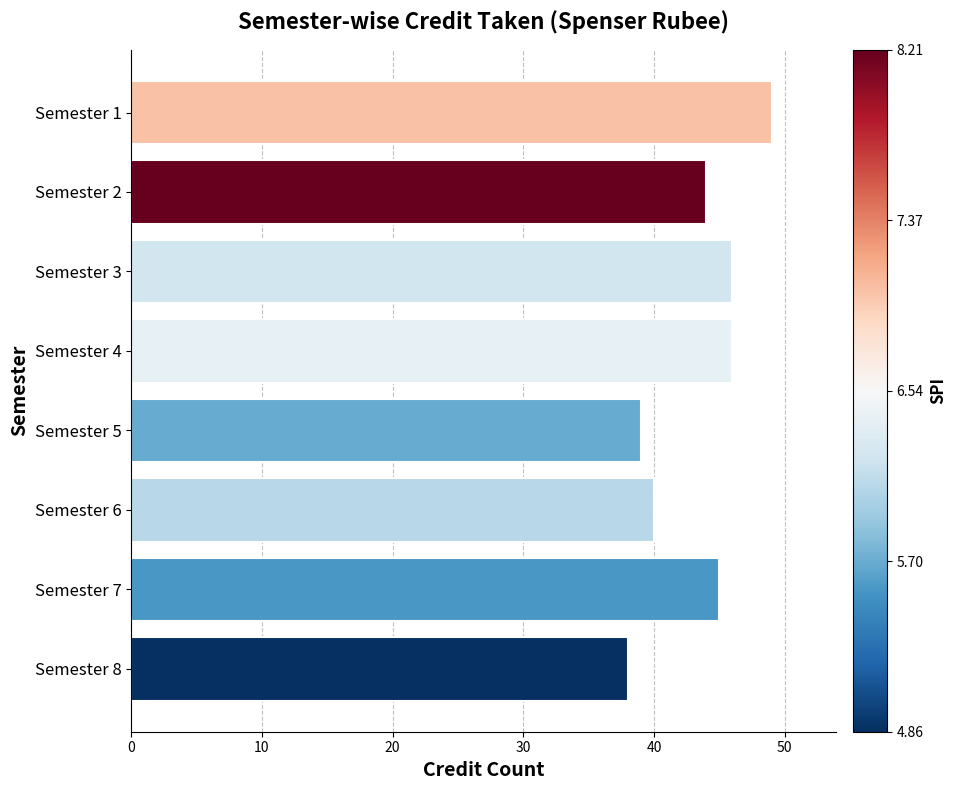

How many bars are there in total?

8